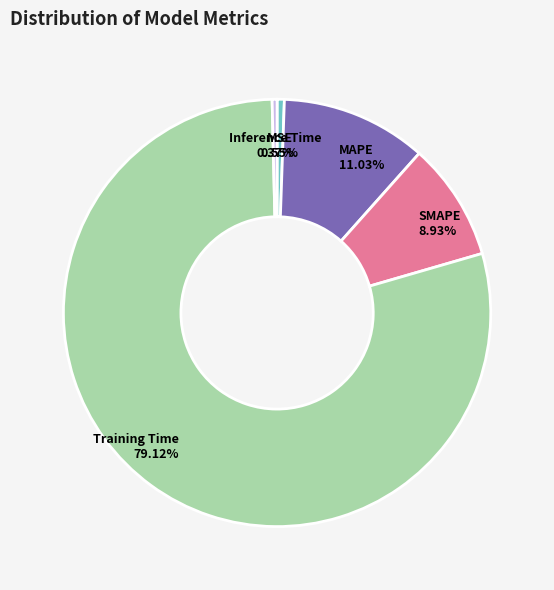

What is the largest slice in the pie chart?

Training Time